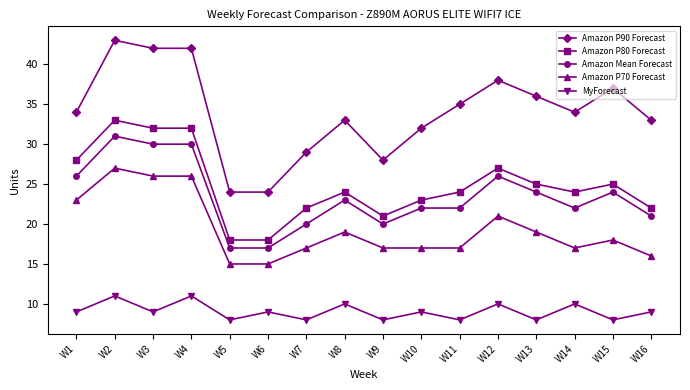

What is the difference between the maximum and second lowest values in the Amazon Mean Forecast series?

14